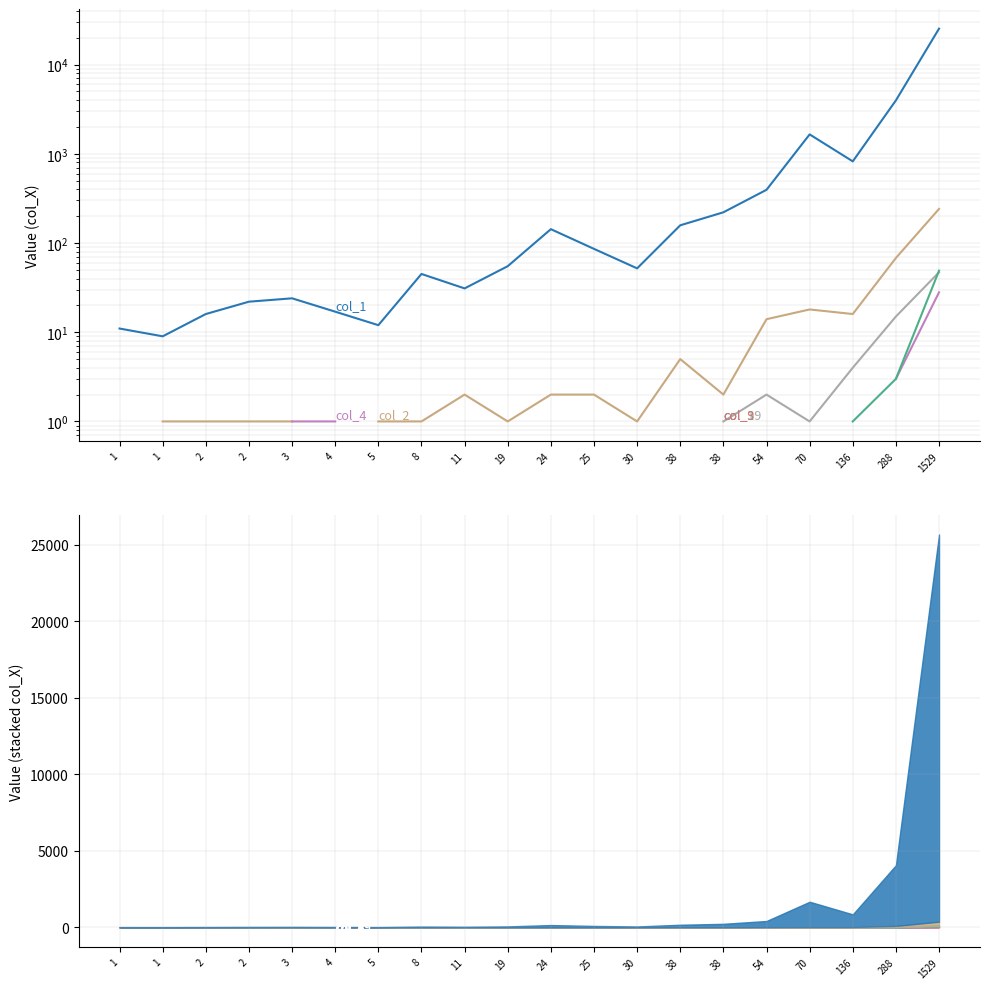

Does the chart display data point markers on the line(s)?

No